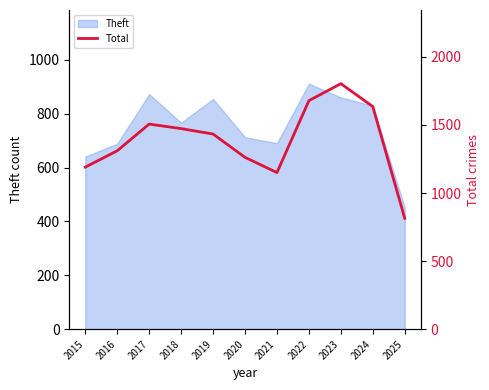

What is the minimum value shown in the chart?

814